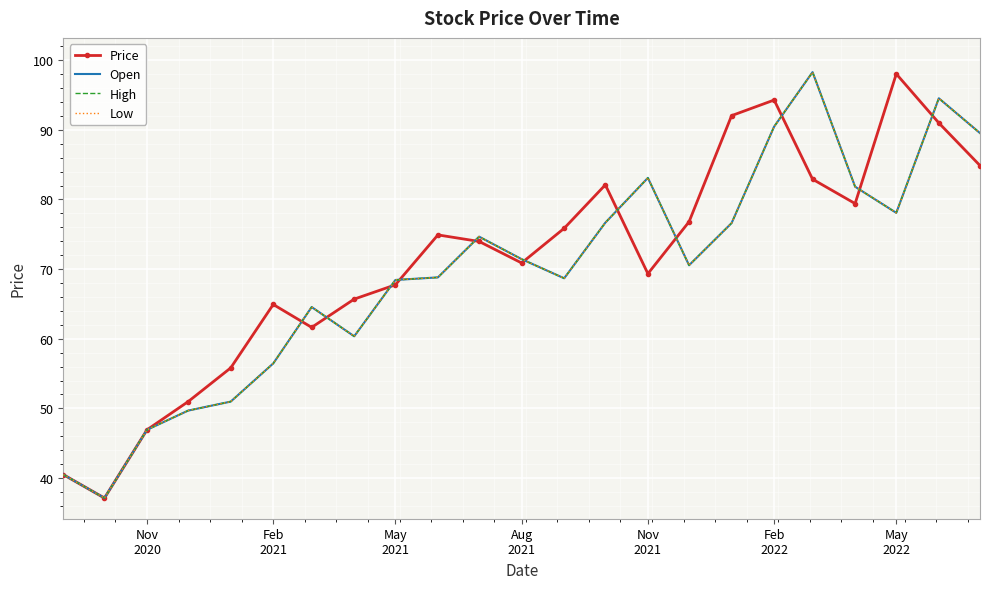

Reading left to right, what are all the values shown in this chart?

Price: 40.5	37.1	46.9	51.0	55.8	64.9	61.6	65.7	67.7	74.9	74.0	70.9	75.9	82.1	69.3	76.8	92.0	94.3	82.9	79.4	98.0	91.0	84.9
Open: 40.5	37.1	46.9	49.7	51.0	56.5	64.5	60.4	68.4	68.8	74.7	71.4	68.7	76.7	83.1	70.5	76.6	90.5	98.3	81.8	78.1	94.5	89.5
High: 40.5	37.1	46.9	49.7	51.0	56.5	64.5	60.4	68.4	68.8	74.7	71.4	68.7	76.7	83.1	70.5	76.6	90.5	98.3	81.8	78.1	94.5	89.5
Low: 40.5	37.1	46.9	49.7	51.0	56.5	64.5	60.4	68.4	68.8	74.7	71.4	68.7	76.7	83.1	70.5	76.6	90.5	98.3	81.8	78.1	94.5	89.5